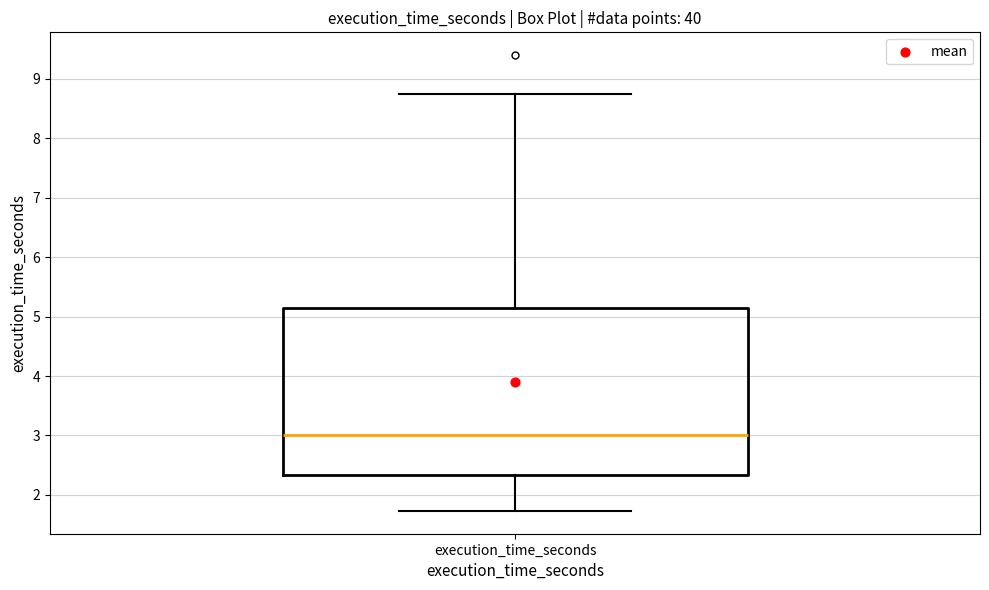

Where does the upper whisker of the box for execution_time_seconds end on the y-axis? The values are not printed on the chart, so give them approximately, as read against the axis.

8.7